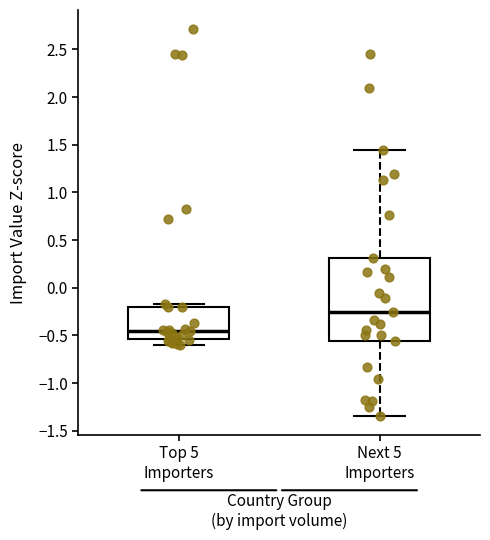

Which box has the highest median line?

Next 5 Importers